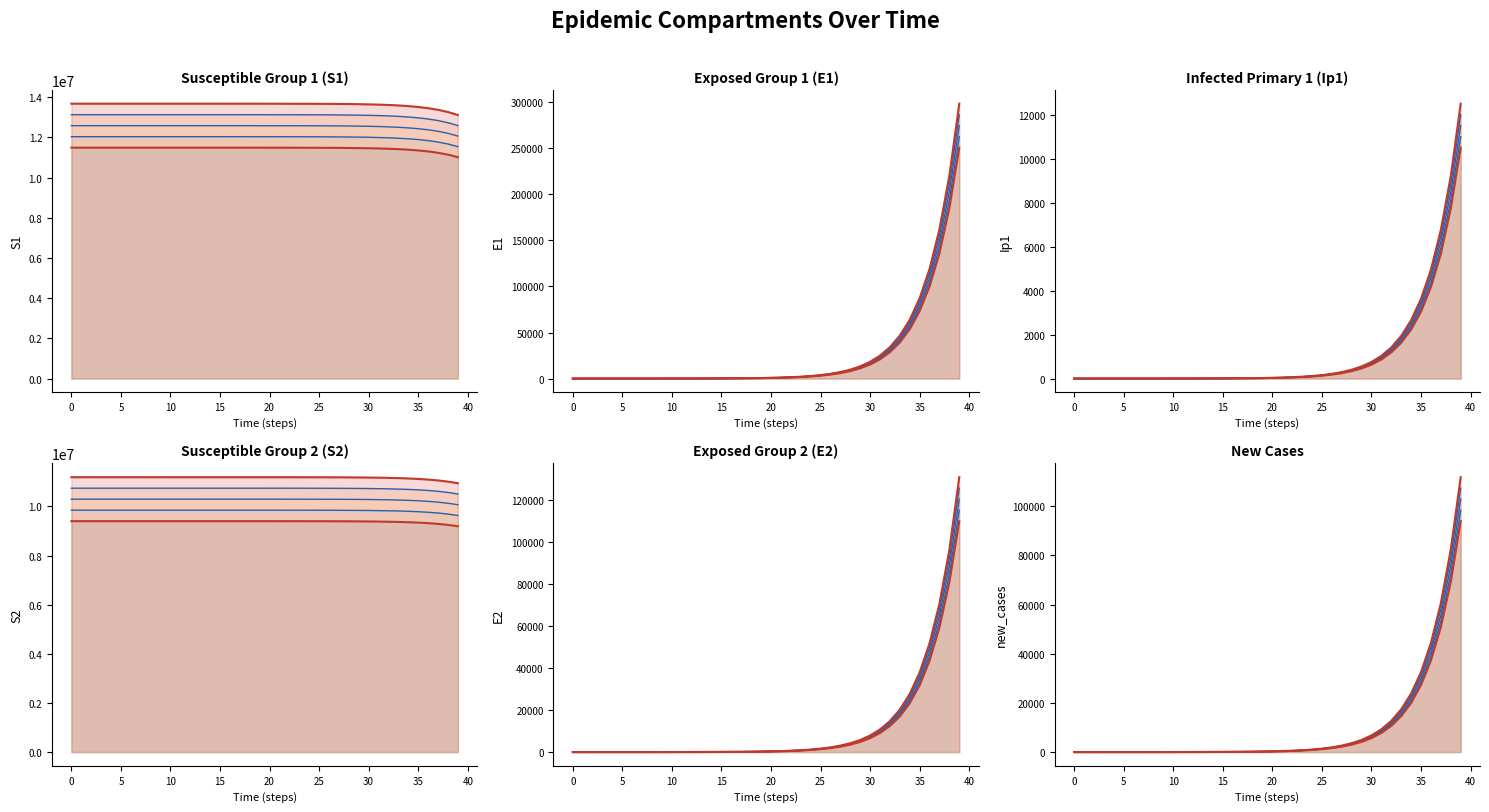

True or false: E1 has more than 1 interior local peaks.

False